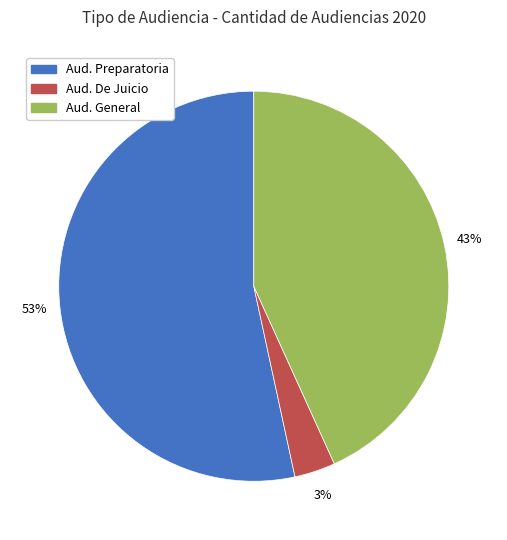

Does any single category account for the majority?

Yes